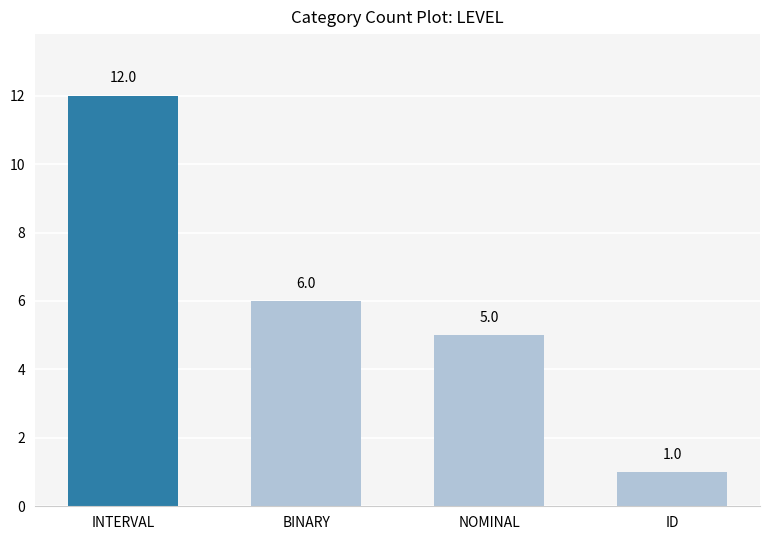

What is the maximum value shown in the chart?

12